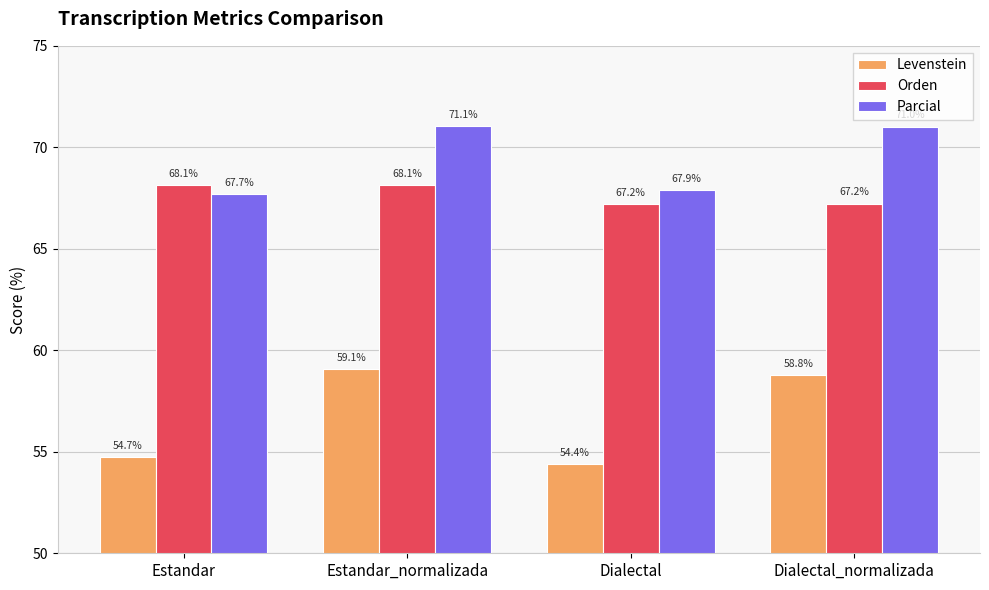

Reading left to right, list all the values displayed in this chart.

Levenstein: Estandar=54.7	Estandar_normalizada=59.1	Dialectal=54.4	Dialectal_normalizada=58.8
Orden: Estandar=68.1	Estandar_normalizada=68.1	Dialectal=67.2	Dialectal_normalizada=67.2
Parcial: Estandar=67.7	Estandar_normalizada=71.1	Dialectal=67.9	Dialectal_normalizada=71.0